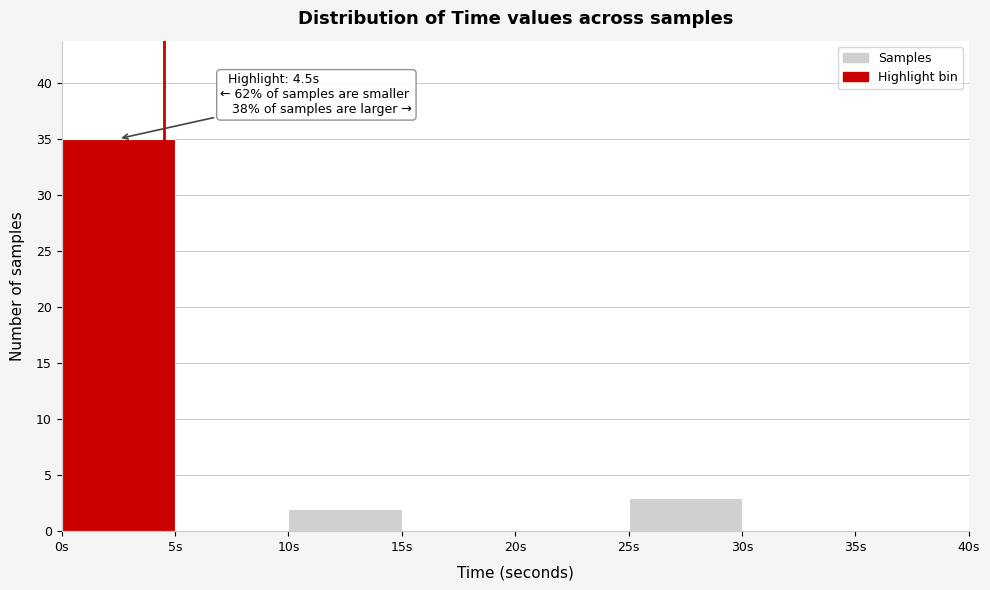

Over which range of the x-axis is the bar tallest?

0 to 5